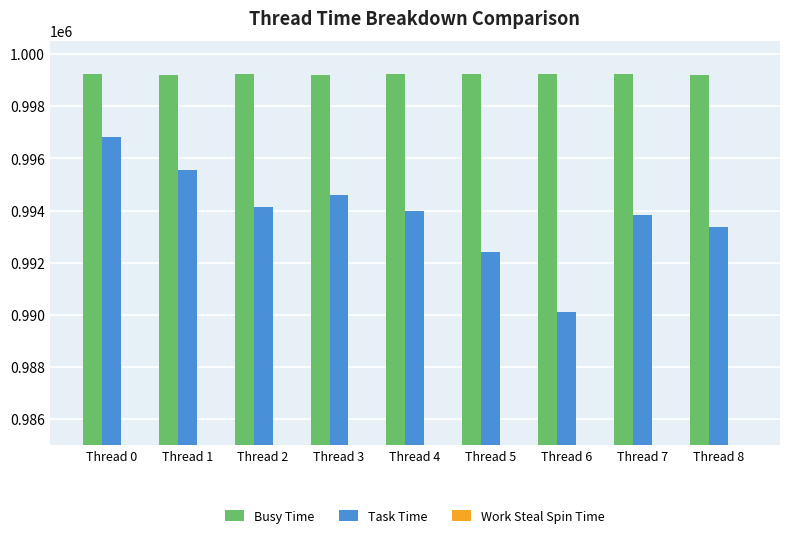

What is the difference between the Task Time values at Thread 8 and Thread 3?

1240